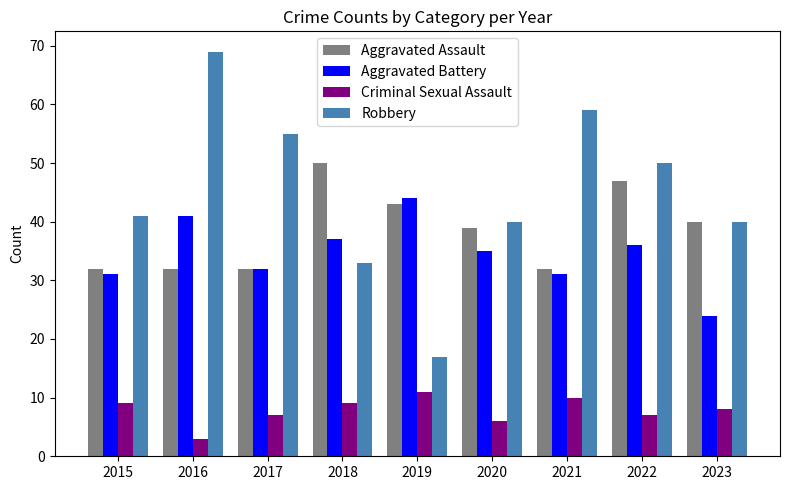

True or false: Aggravated Battery has a value of 36 at 2022.

True